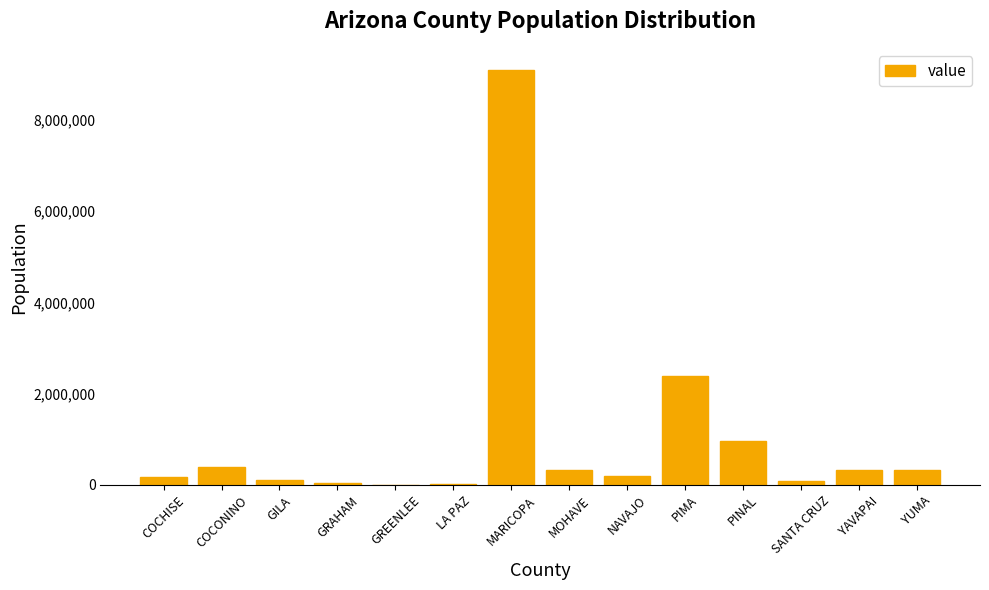

At which label is the value closest to 4552647?

PIMA